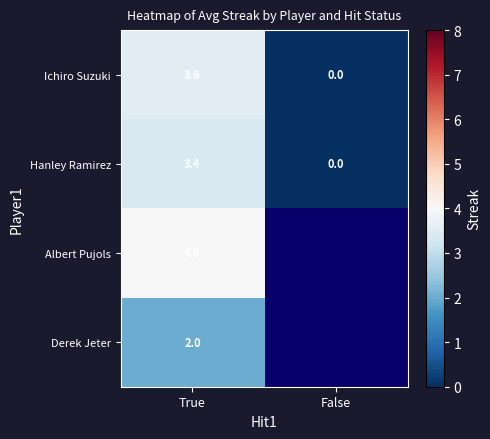

List the labels in order of Hanley Ramirez value, largest first.

True, False